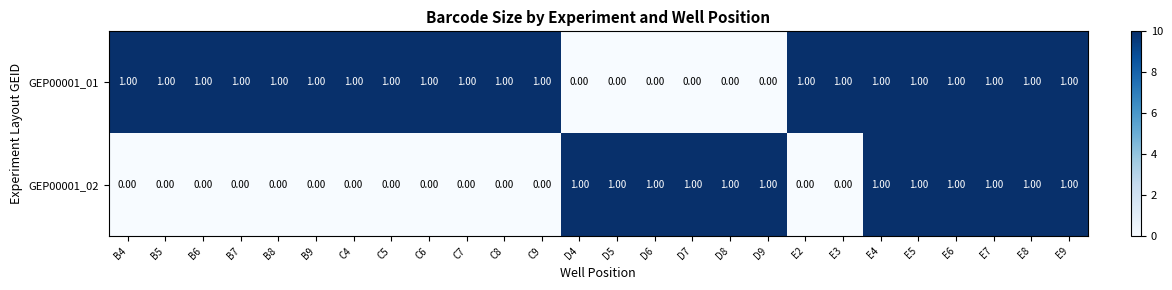

What is the sum of all GEP00001_01 values?

20